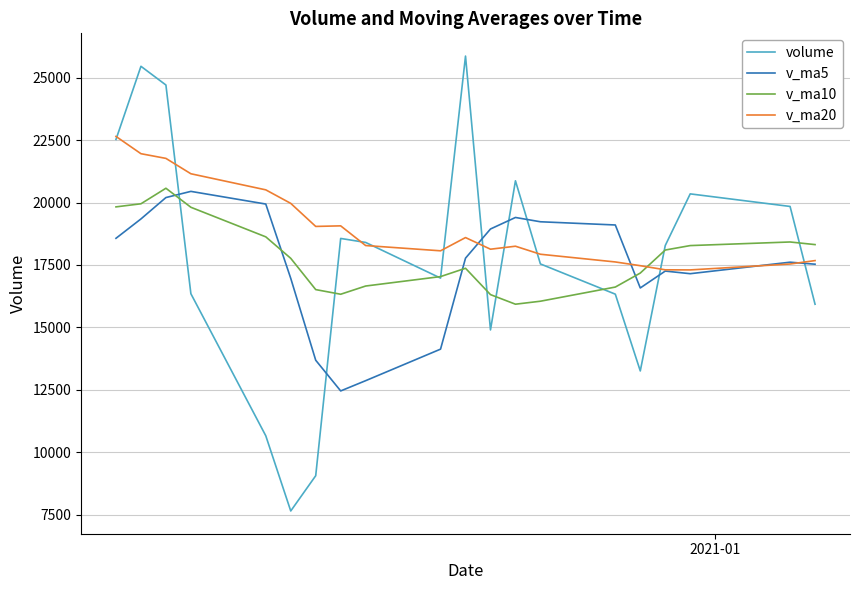

What is the lowest value of the v_ma10 series?

15929.5